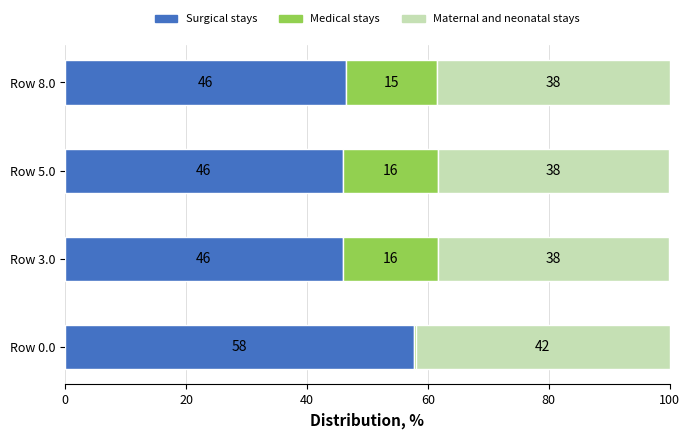

What are all the series names shown in the legend?

Surgical stays, Medical stays, Maternal and neonatal stays